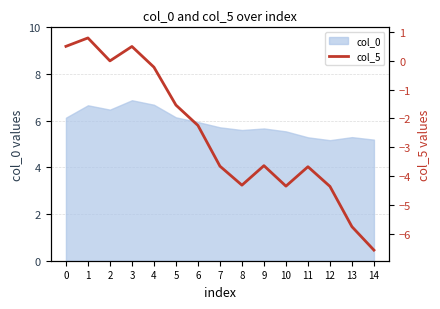

Does the chart display data point markers on the line(s)?

No